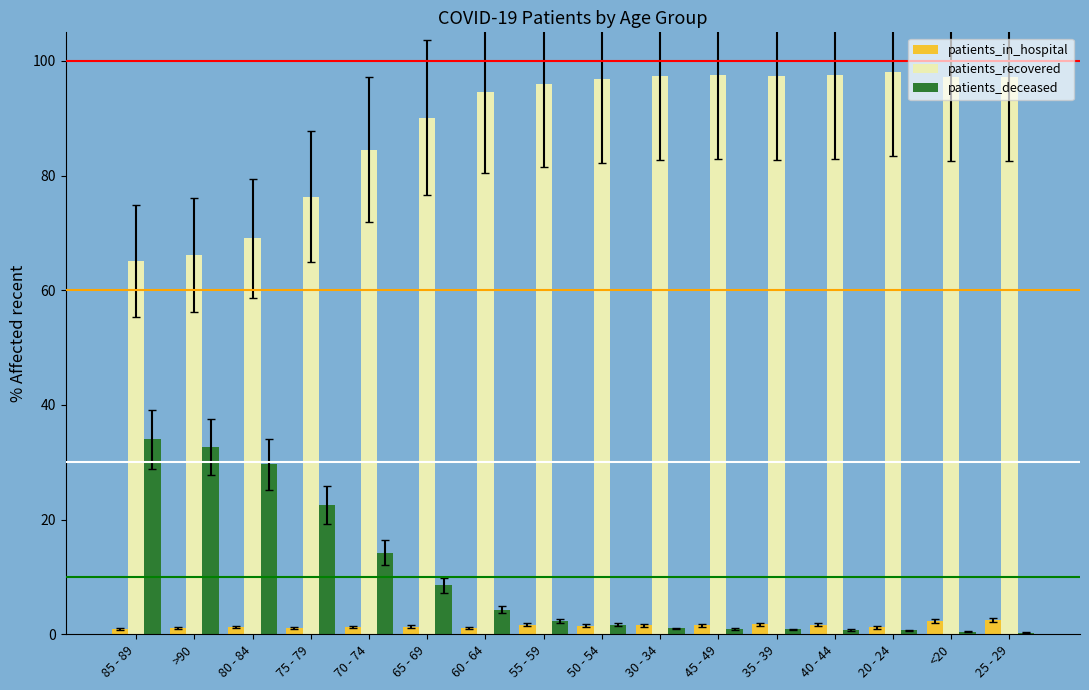

What is the greatest value displayed?

98.1